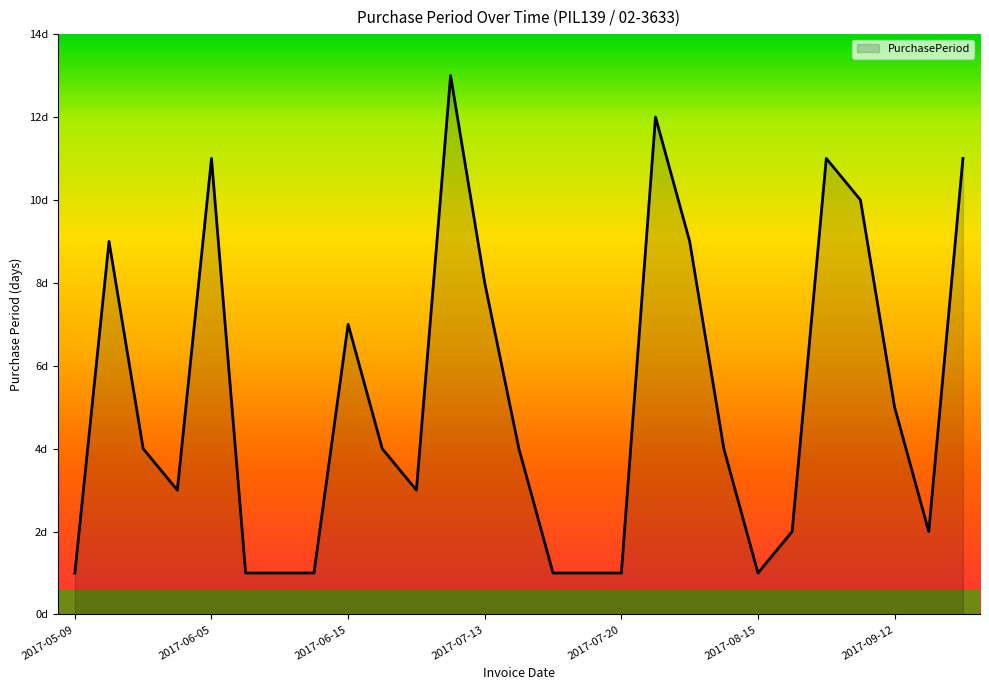

Does the chart display data point markers on the line(s)?

No